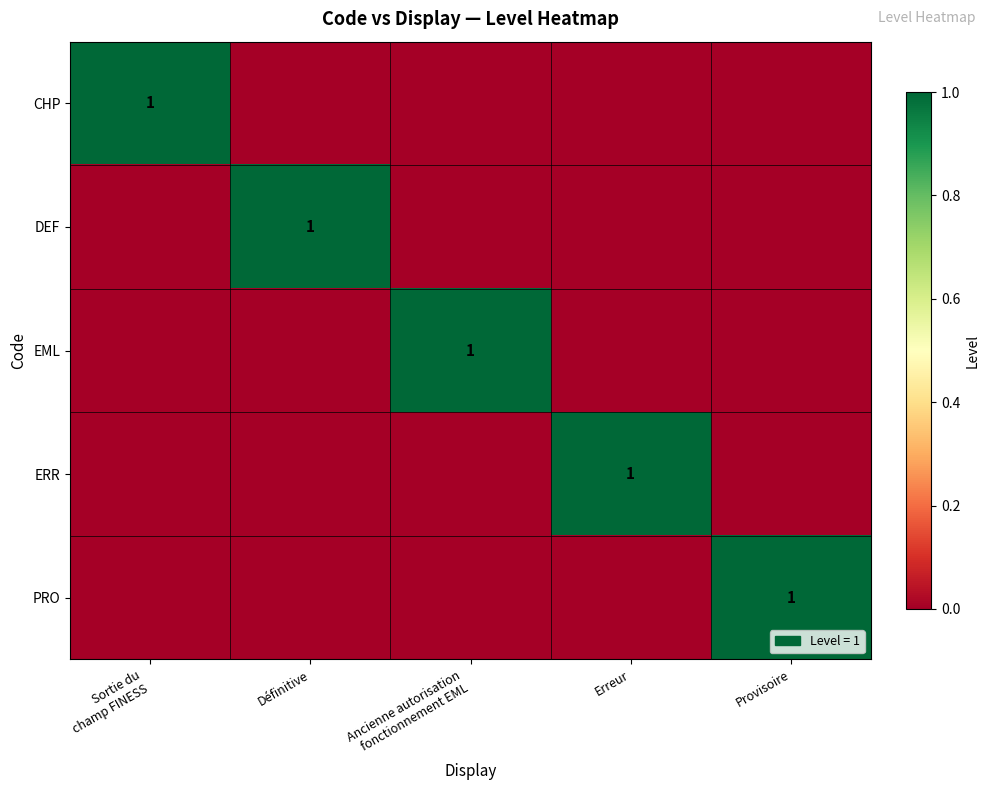

The DEF series shows 1 at Définitive. True or false?

True